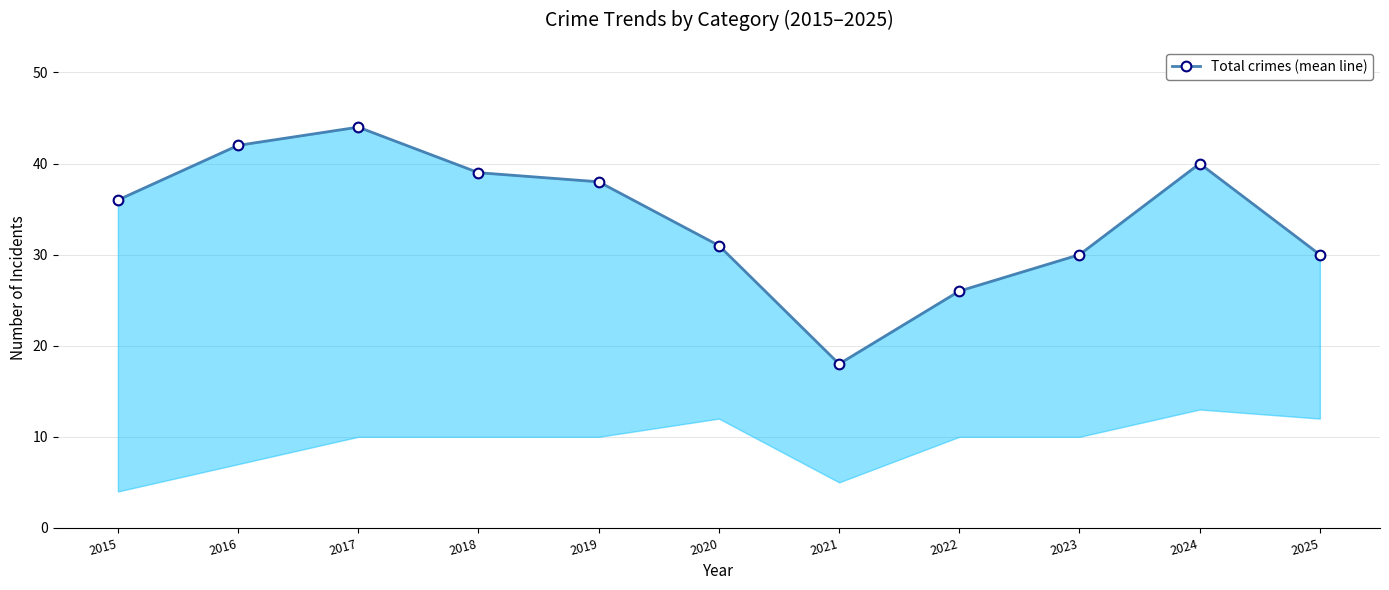

Does the chart display data point markers on the line(s)?

Yes